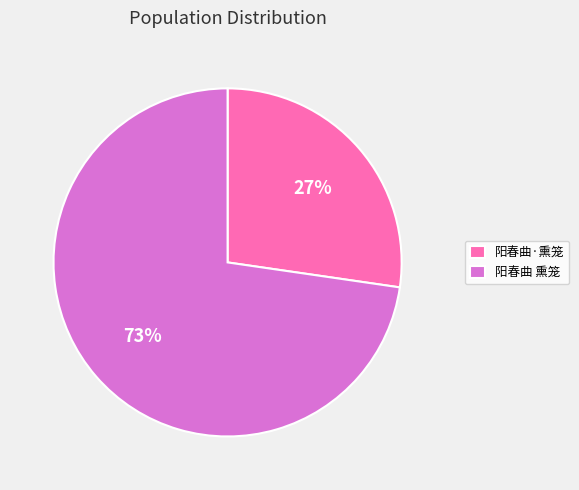

How many slices are in this pie chart?

2